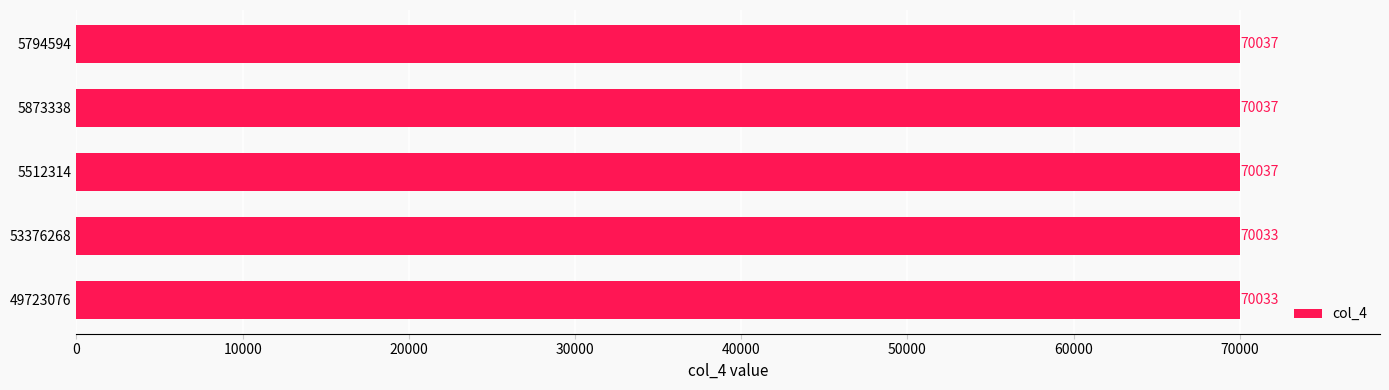

What is the difference between the maximum and minimum values?

4